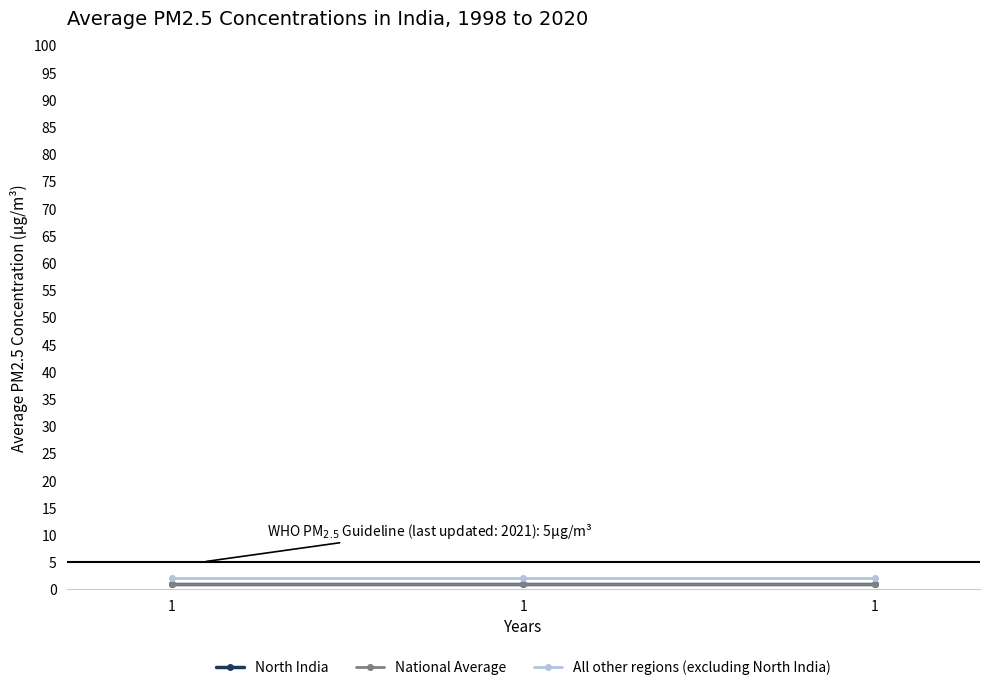

Does the chart have visible grid lines?

No